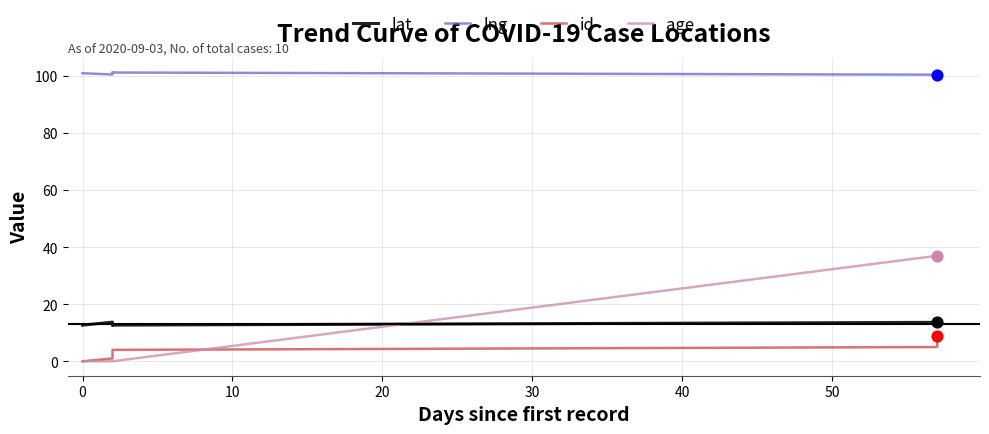

Which series reaches the minimum Y coordinate?

id